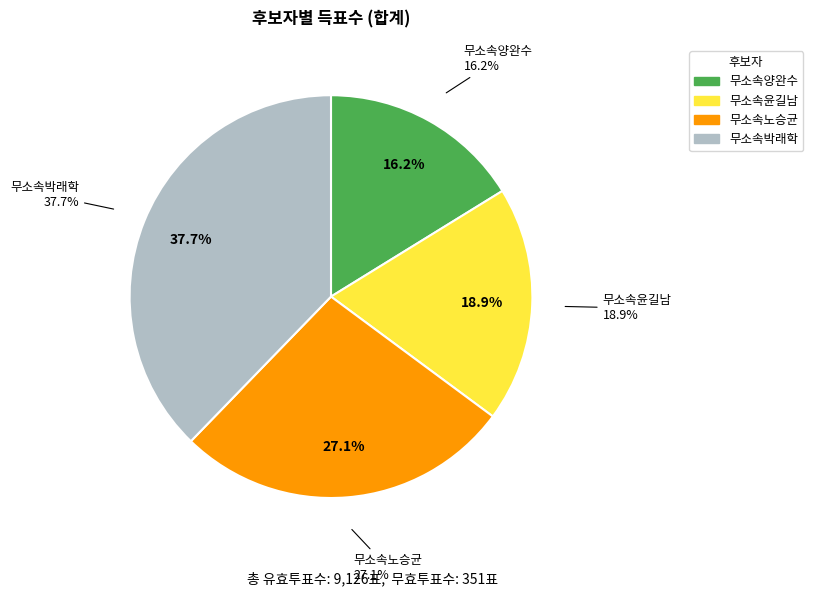

What is the smallest slice in the pie chart?

무소속양완수